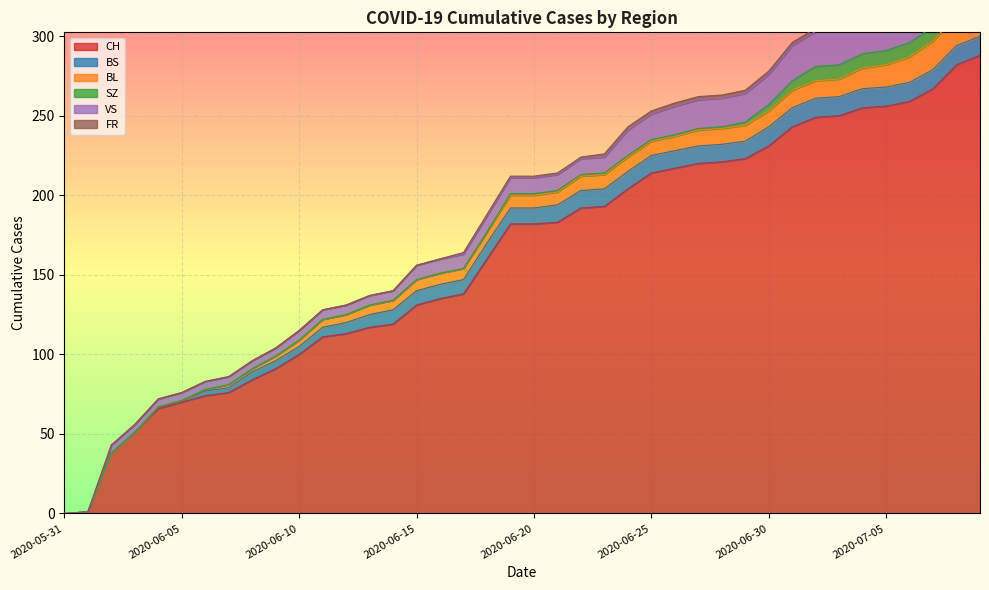

True or false: SZ and FR cross at least once.

False